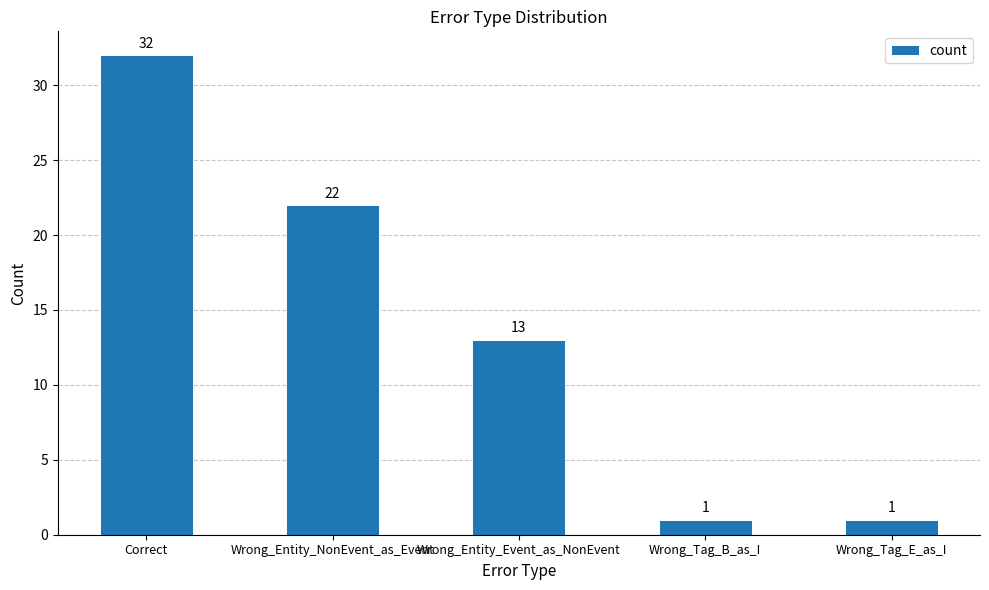

Reading right to left, extract all data points from this chart.

1	1	13	22	32